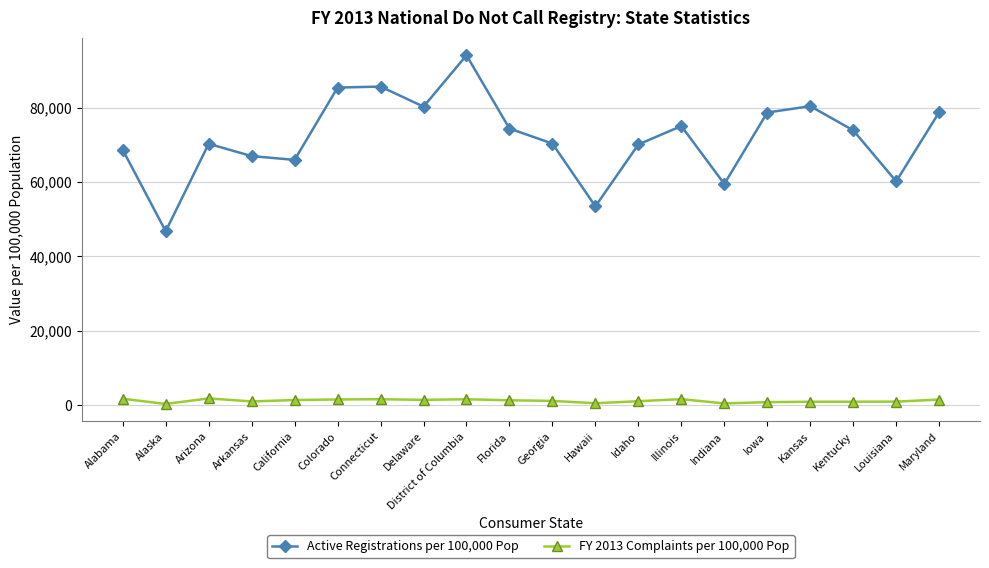

True or false: Active Registrations per 100,000 Pop has a value of 103227.5 at Alabama.

False